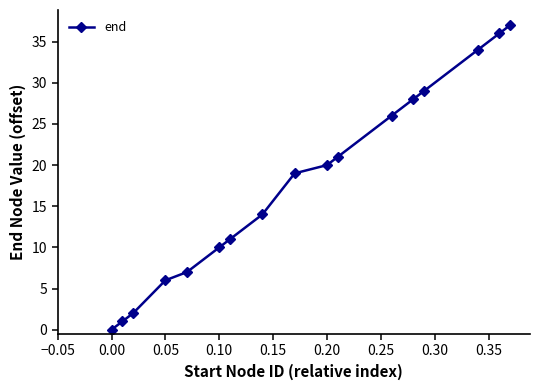

How many positive values are there?

16